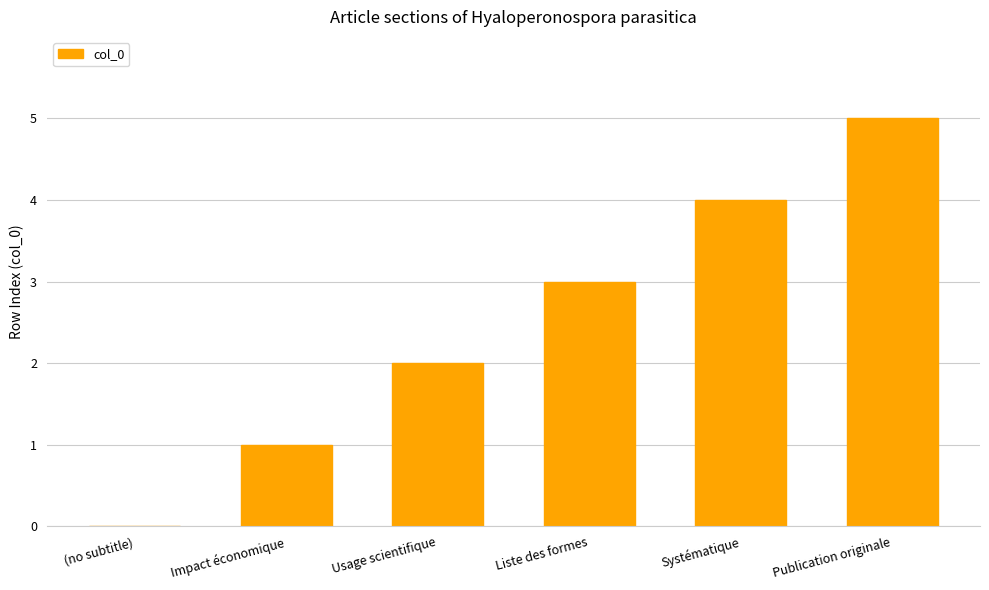

Which category has the highest value across all series?

Publication originale